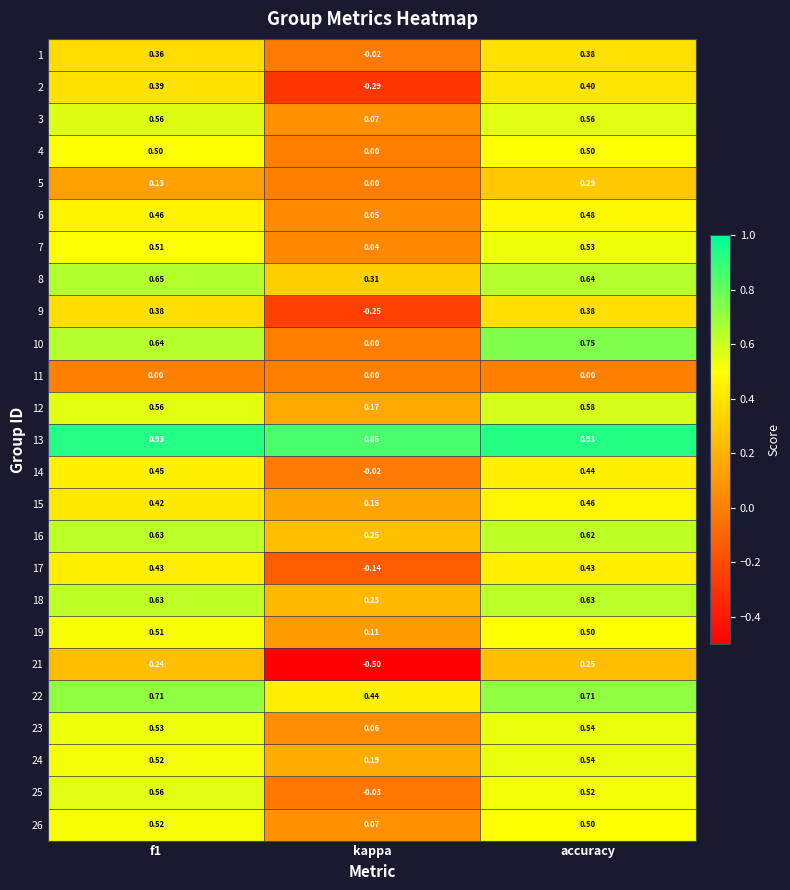

At which label is 8 closest to 0?

kappa